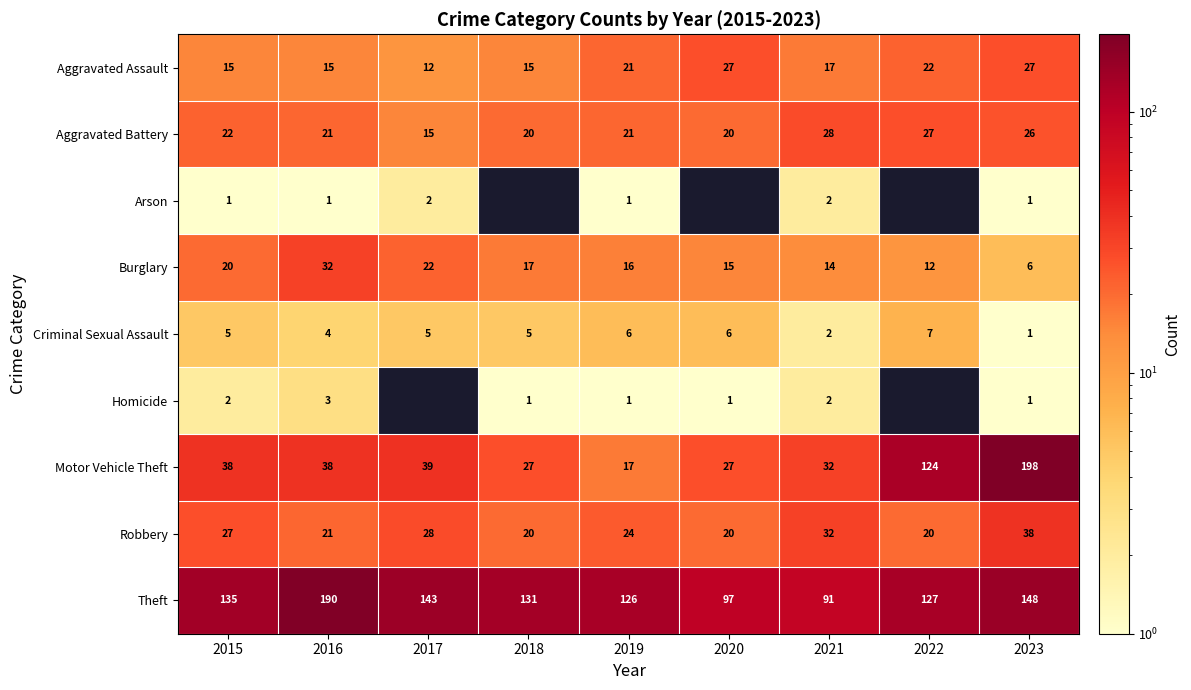

Is the value of Motor Vehicle Theft at 2015 greater than the value of Burglary at 2021?

Yes